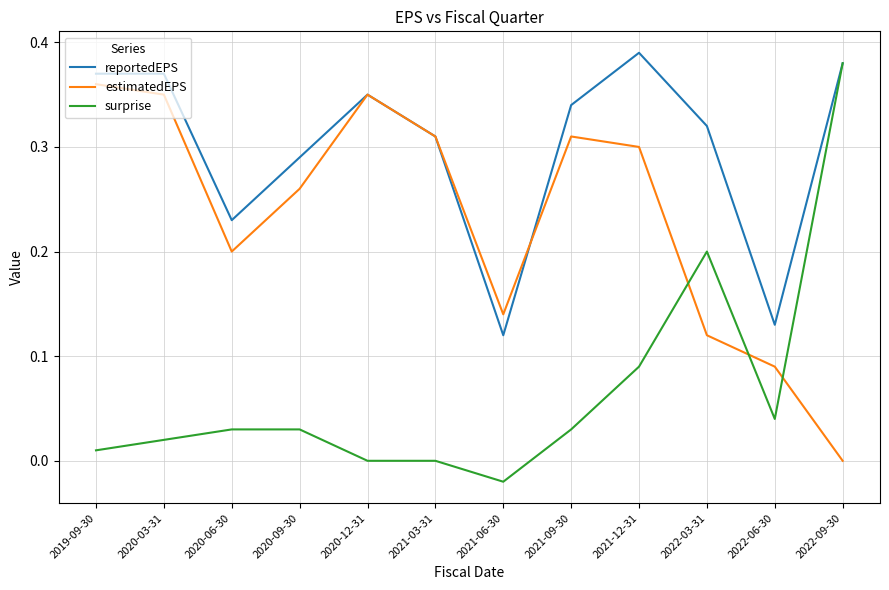

Which series ends up on top after the final intersection of reportedEPS and estimatedEPS?

reportedEPS